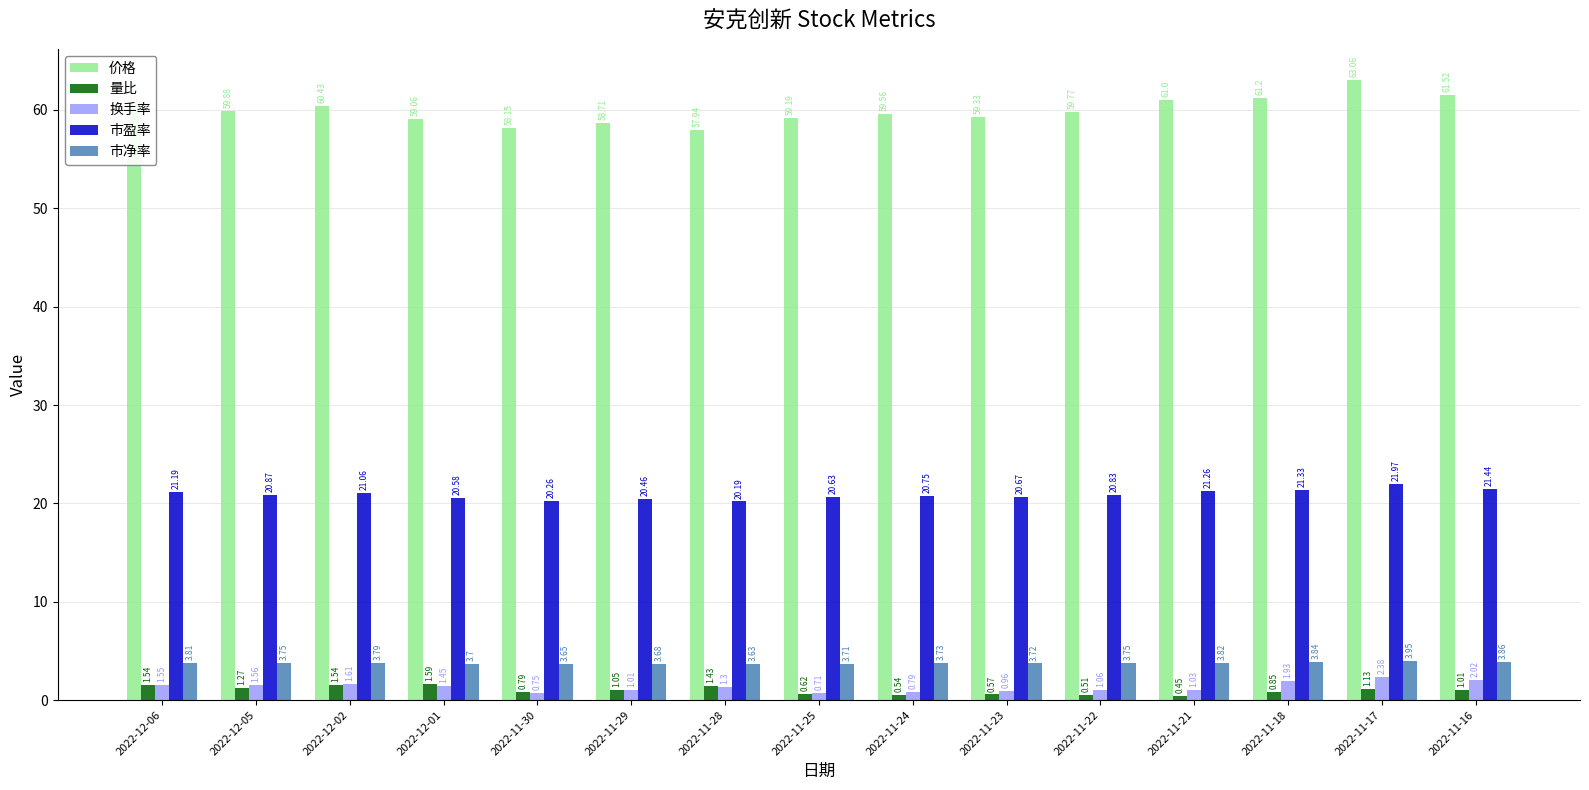

Which series has the largest range (max minus min)?

价格